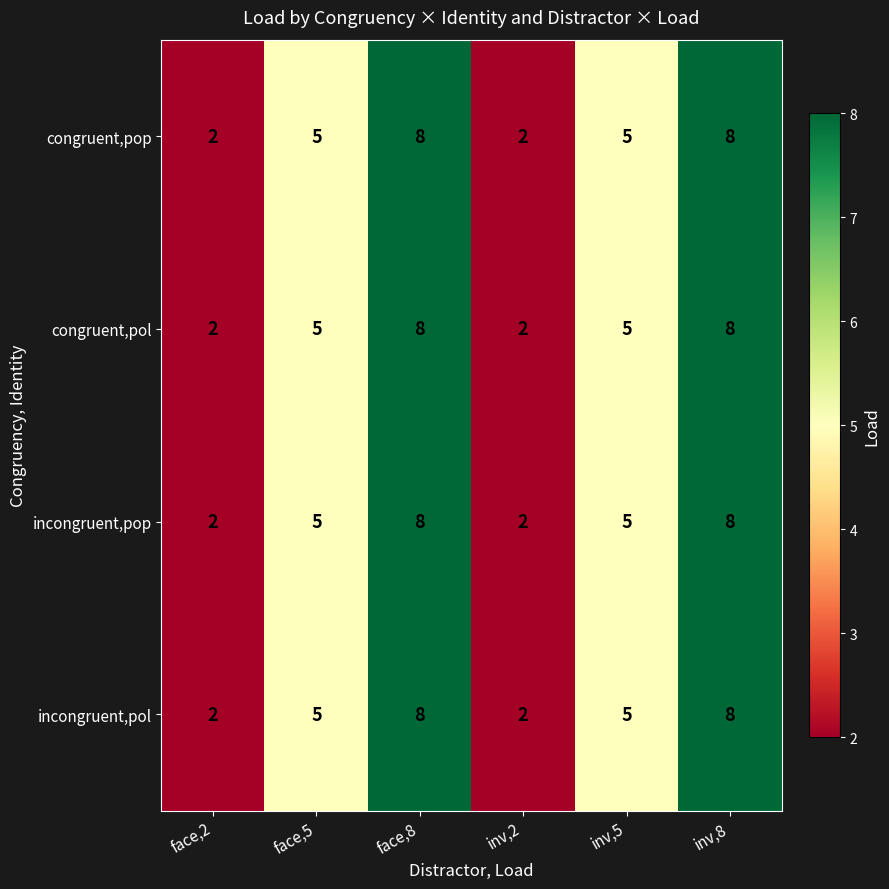

What is the greatest value displayed?

8